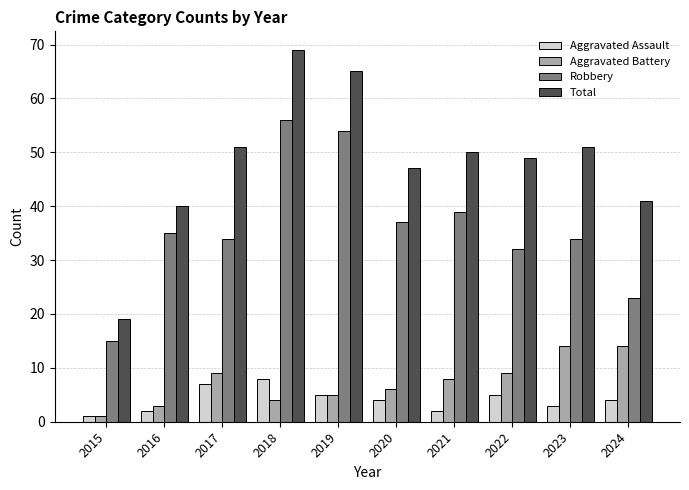

What is the difference between the highest and lowest values at 2022?

44